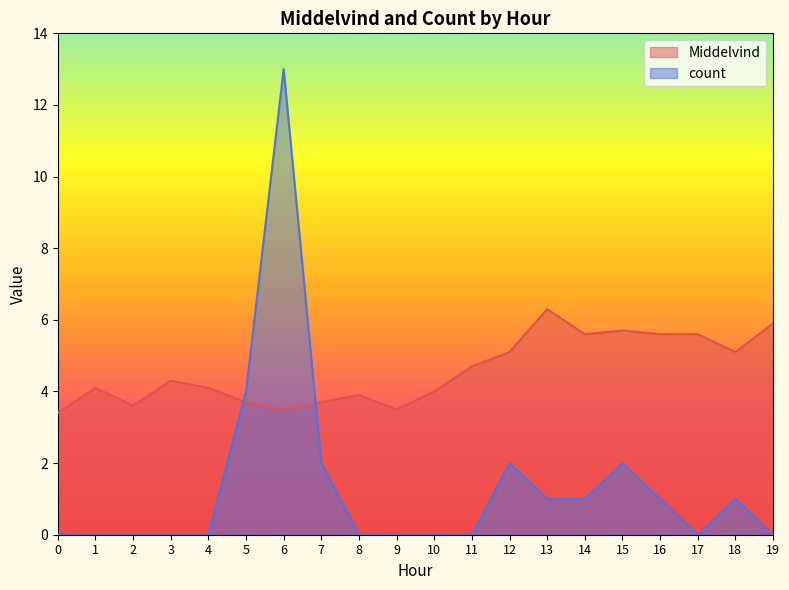

What are all the series names shown in the legend?

Middelvind, count